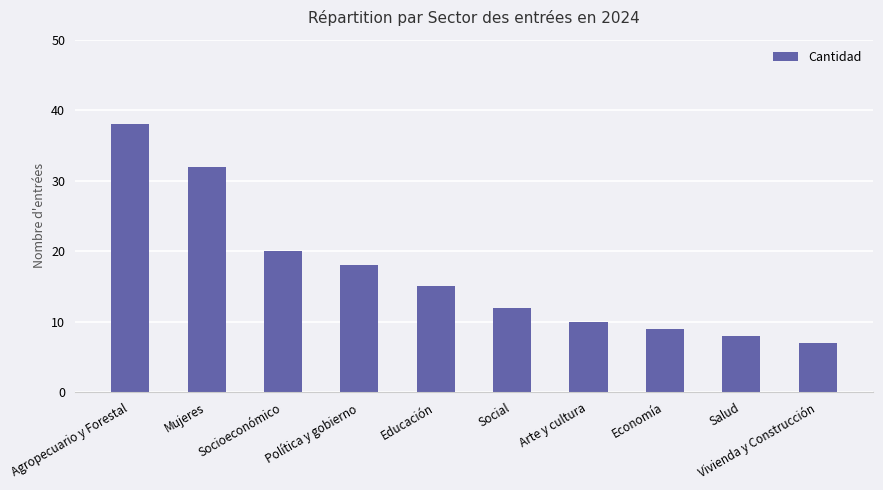

What is the change in value from Socioeconómico to Política y gobierno?

-2